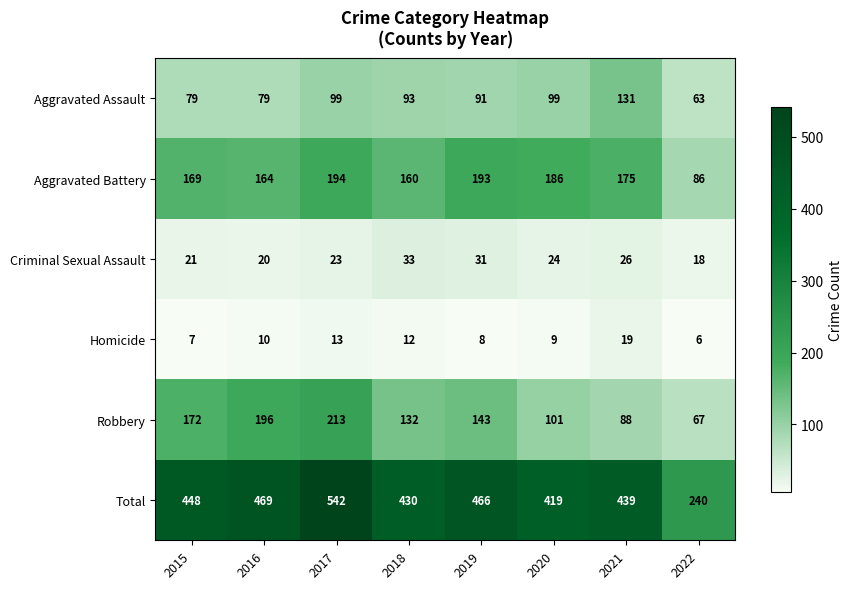

Between 2018 and 2019, which series saw the biggest shift?

Total